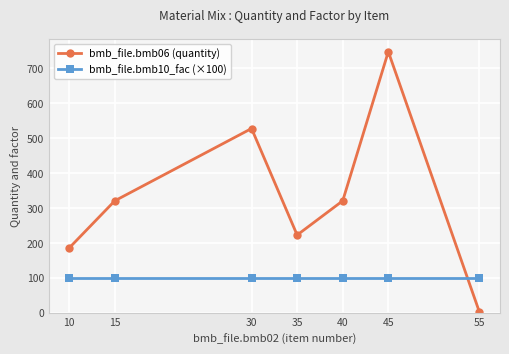

Which label corresponds to the smallest value in the chart?

55